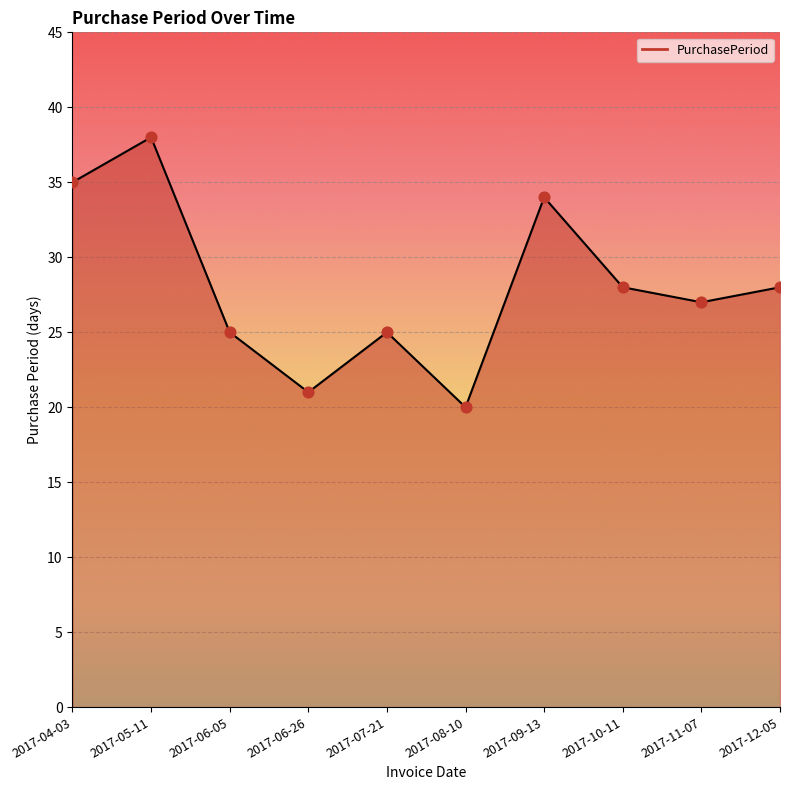

Approximately how many times larger is the value at 2017-04-03 compared to 2017-06-05?

1.4